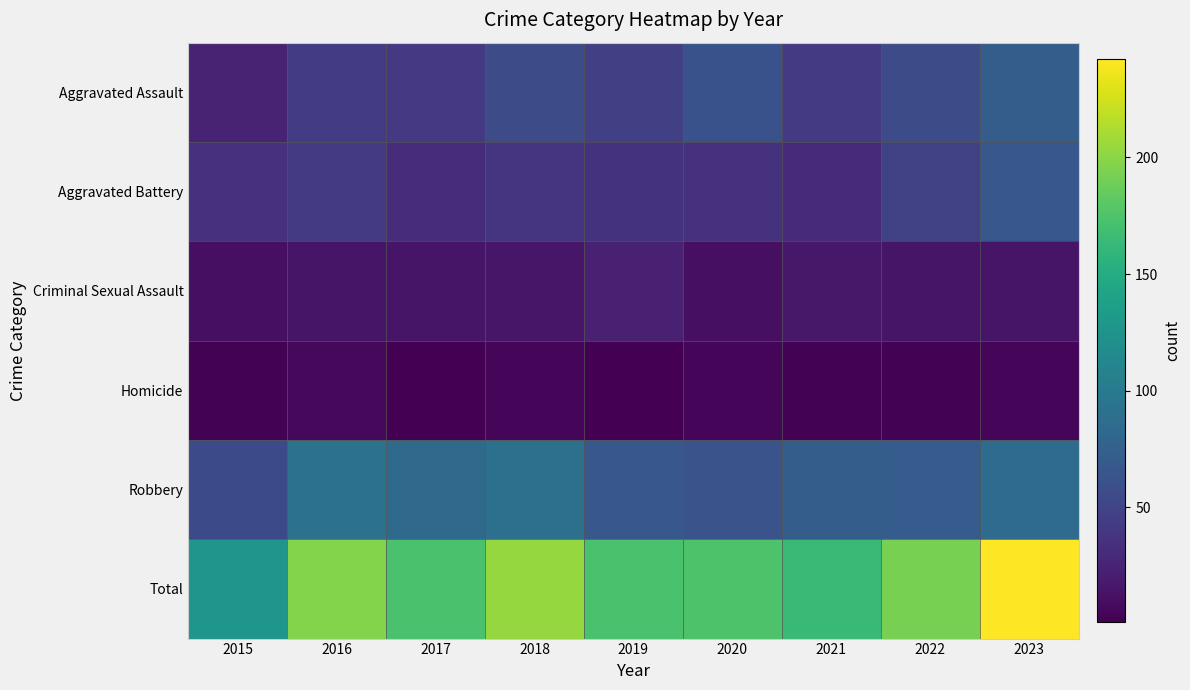

Reading left to right, transcribe all the data shown in this chart.

Aggravated Assault: 2015=25	2016=43	2017=41	2018=56	2019=47	2020=62	2021=42	2022=56	2023=72
Aggravated Battery: 2015=35	2016=42	2017=32	2018=38	2019=36	2020=35	2021=31	2022=49	2023=66
Criminal Sexual Assault: 2015=11	2016=15	2017=15	2018=16	2019=23	2020=11	2021=17	2022=15	2023=15
Homicide: 2015=2	2016=6	2017=1	2018=4	2019=1	2020=4	2021=2	2022=2	2023=4
Robbery: 2015=55	2016=91	2017=84	2018=90	2019=66	2020=63	2021=72	2022=71	2023=85
Total: 2015=128	2016=197	2017=173	2018=204	2019=173	2020=175	2021=164	2022=193	2023=242